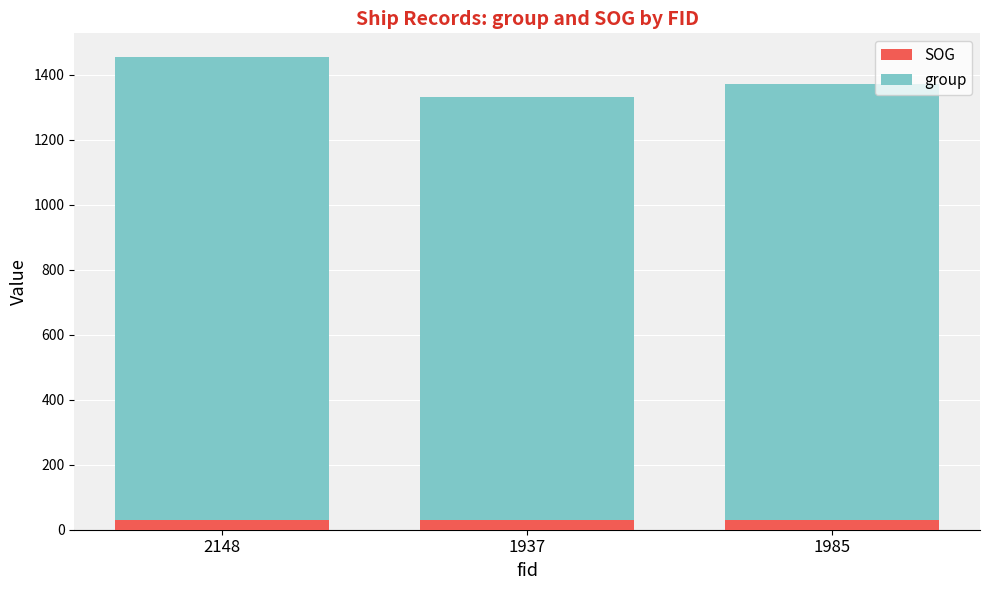

Reading left to right, list the values for the SOG series.

2148=29.8	1937=29.8	1985=29.8